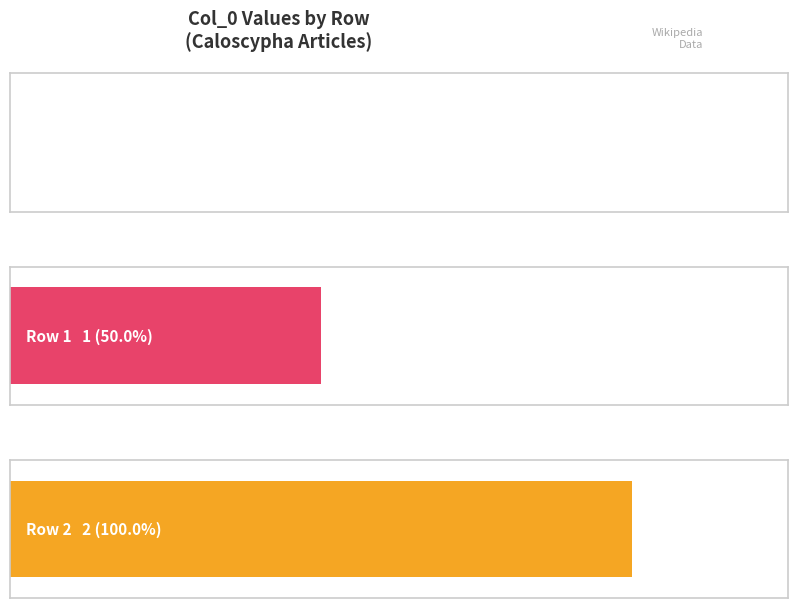

How many bars are there in total?

3